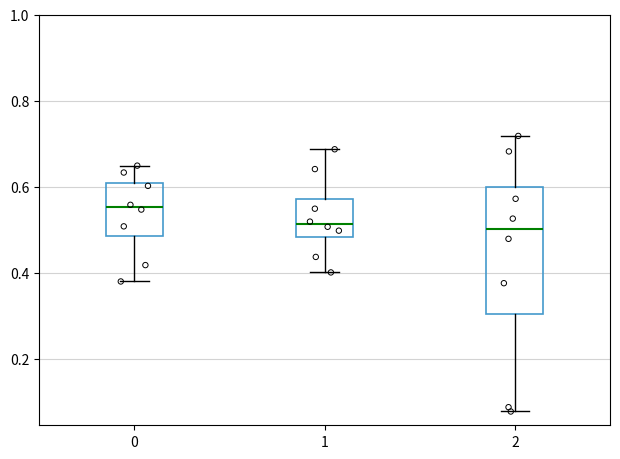

Which box is the tallest, from its lower edge to its upper edge?

2